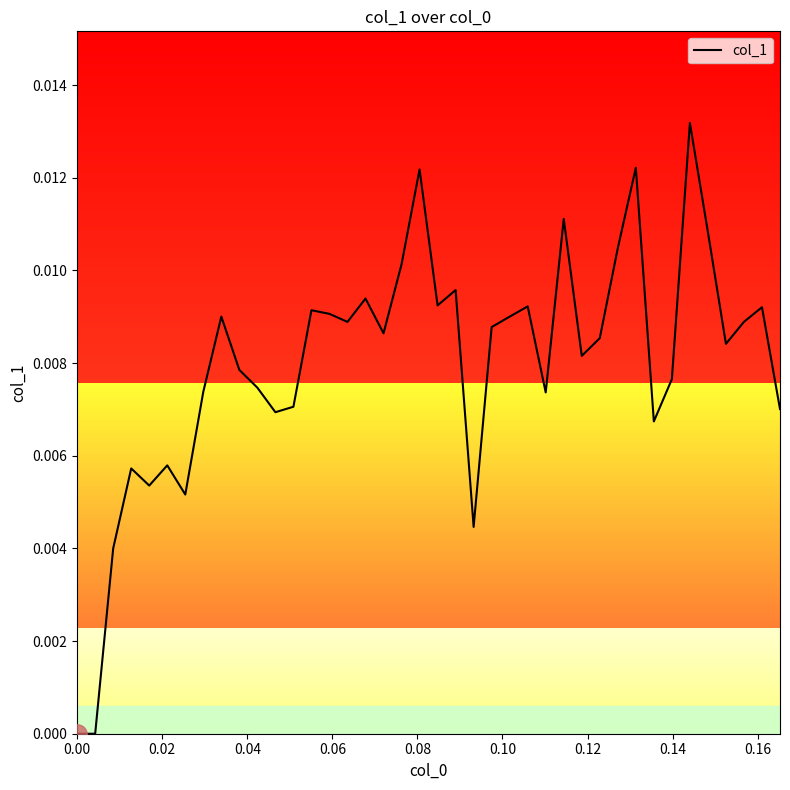

Does the chart display data point markers on the line(s)?

No